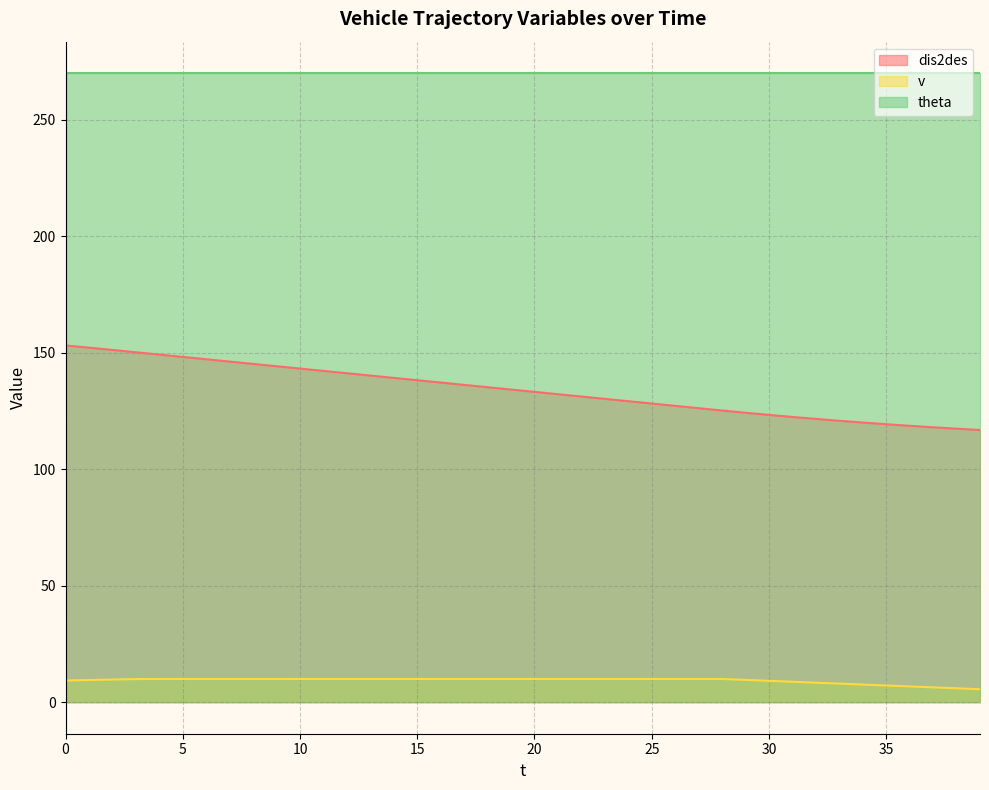

At which label does dis2des reach its minimum?

39